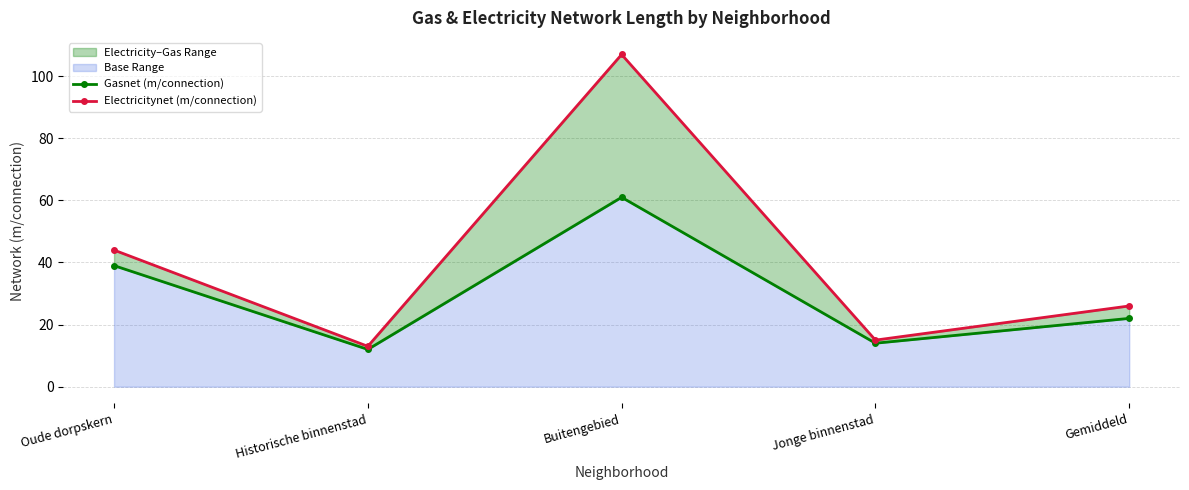

True or false: Gasnet (m/connection) and Electricitynet (m/connection) intersect in this chart.

False